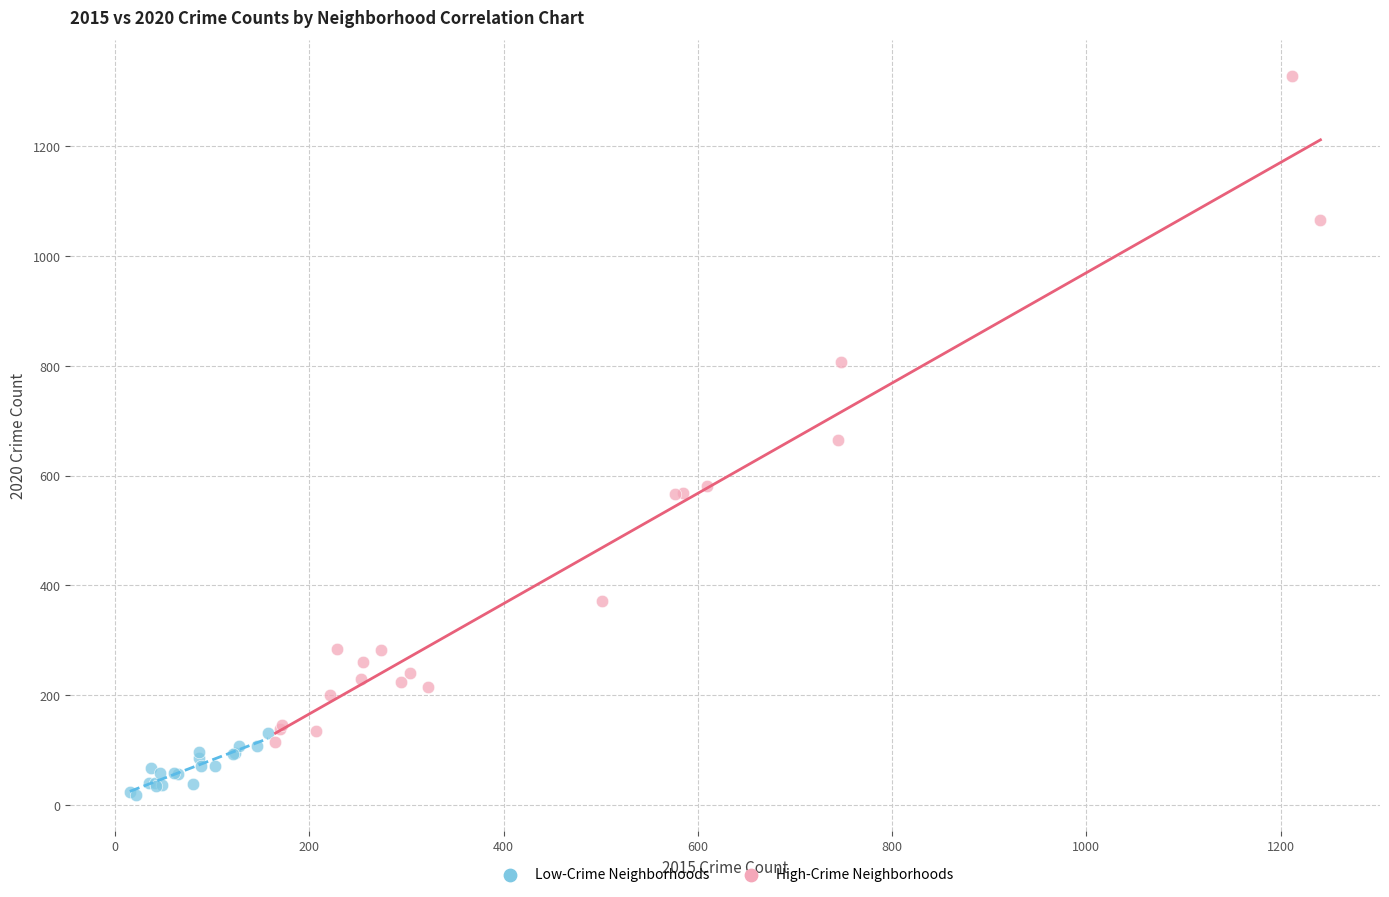

Which series contains the highest Y value?

High-Crime Neighborhoods